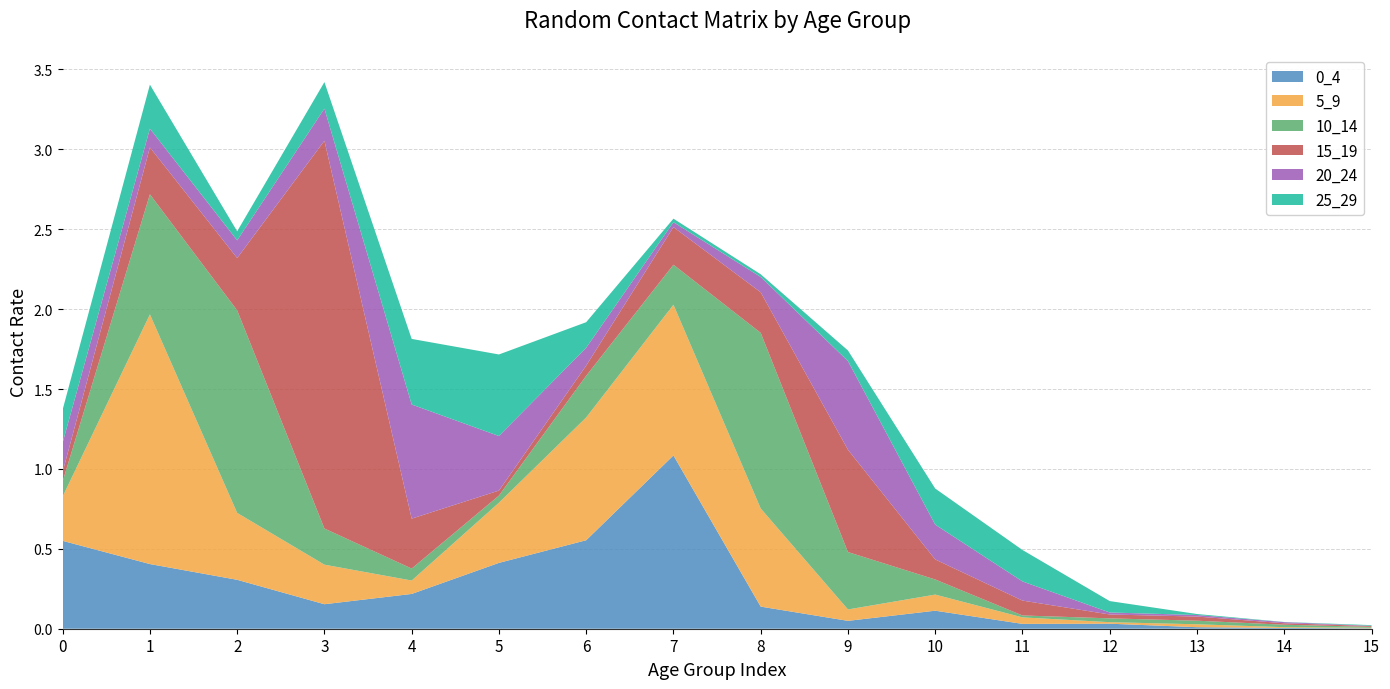

Reading right to left, list all the values displayed in this chart.

0_4: 15=0.0	14=0.0	13=0.0	12=0.0	11=0.0	10=0.1	9=0.0	8=0.1	7=1.1	6=0.6	5=0.4	4=0.2	3=0.2	2=0.3	1=0.4	0=0.5
5_9: 15=0.0	14=0.0	13=0.0	12=0.0	11=0.0	10=0.1	9=0.1	8=0.6	7=0.9	6=0.8	5=0.4	4=0.1	3=0.2	2=0.4	1=1.6	0=0.3
10_14: 15=0.0	14=0.0	13=0.0	12=0.0	11=0.0	10=0.1	9=0.4	8=1.1	7=0.3	6=0.3	5=0.0	4=0.1	3=0.2	2=1.3	1=0.8	0=0.1
15_19: 15=0.0	14=0.0	13=0.0	12=0.0	11=0.1	10=0.1	9=0.6	8=0.3	7=0.2	6=0.1	5=0.0	4=0.3	3=2.4	2=0.3	1=0.3	0=0.1
20_24: 15=0.0	14=0.0	13=0.0	12=0.0	11=0.1	10=0.2	9=0.6	8=0.1	7=0.0	6=0.1	5=0.3	4=0.7	3=0.2	2=0.1	1=0.1	0=0.2
25_29: 15=0.0	14=0.0	13=0.0	12=0.1	11=0.2	10=0.2	9=0.1	8=0.0	7=0.0	6=0.2	5=0.5	4=0.4	3=0.2	2=0.1	1=0.3	0=0.2